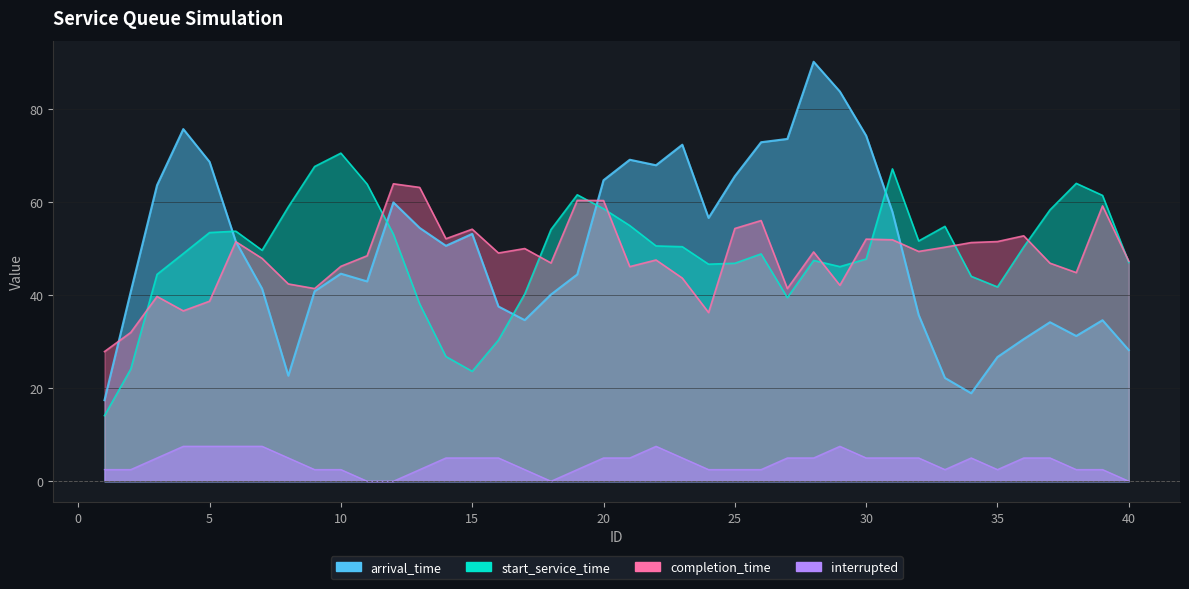

How many lines are shown in the chart?

4